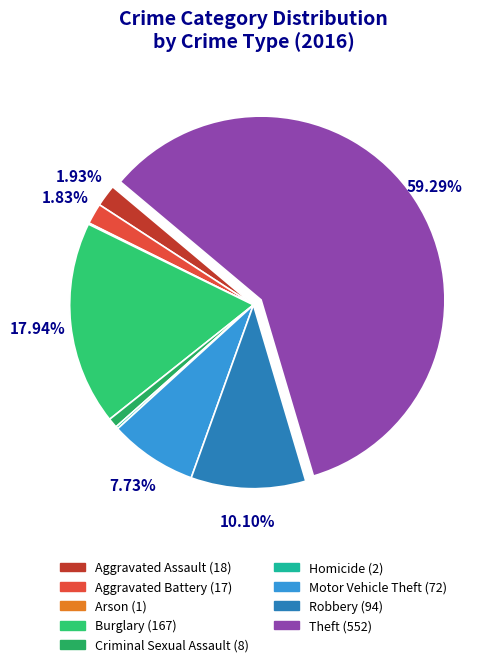

Which slice is the largest?

Theft